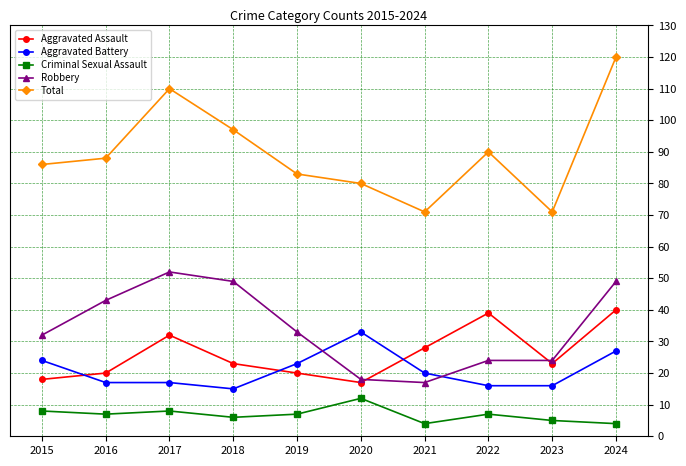

What is the value of the Aggravated Assault point at the 6th from the left?

17